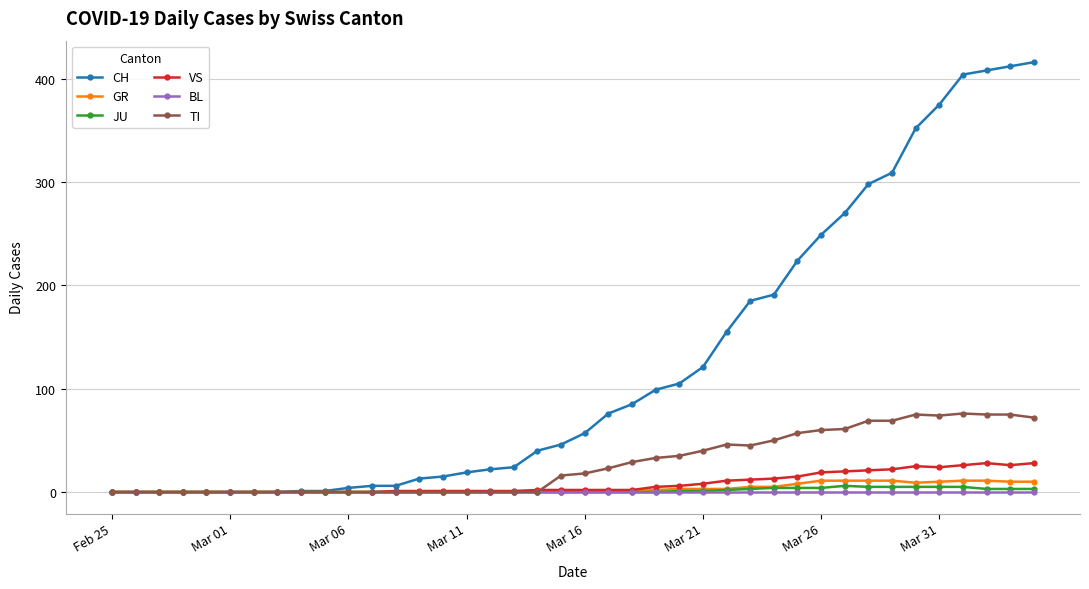

What is the greatest value displayed?

416